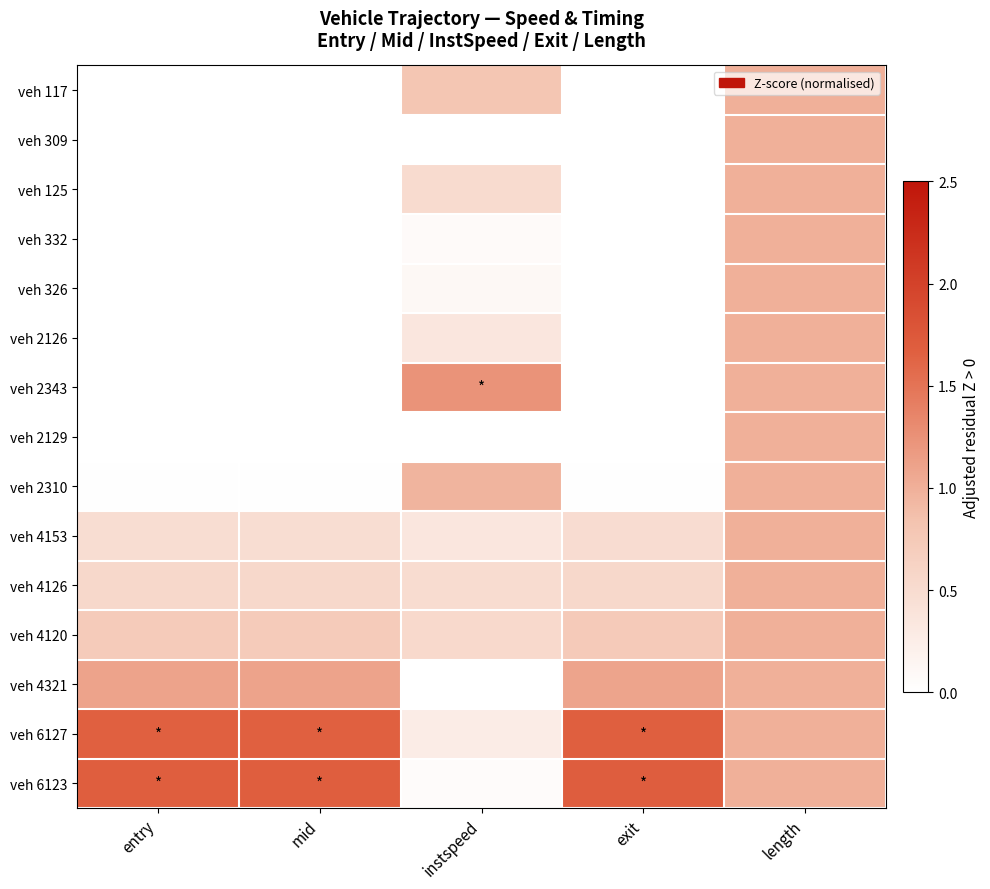

What is the spread (max minus min) of values at exit?

1.7